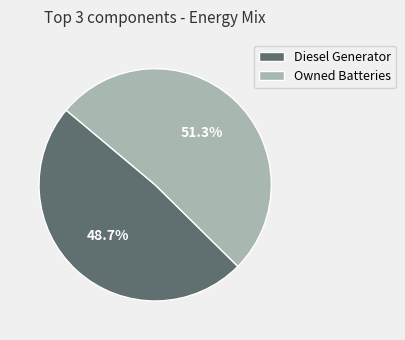

Rank the categories by value from lowest to highest.

Diesel Generator, Owned Batteries